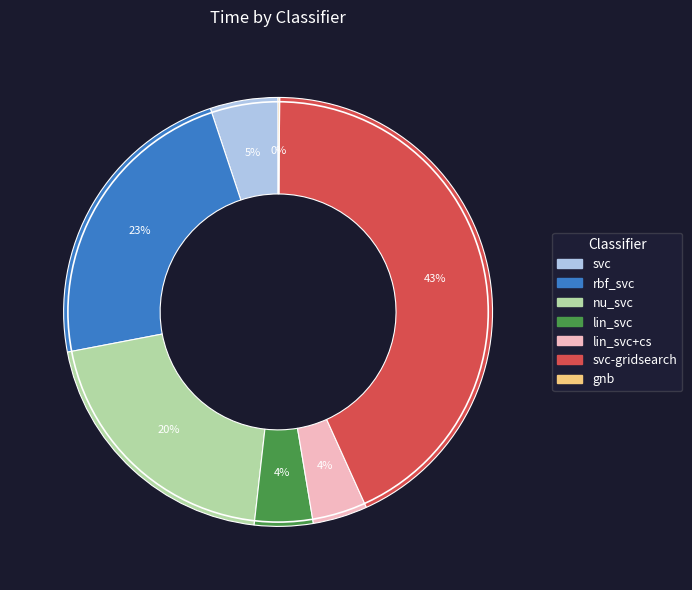

To the nearest percent, what percentage of the pie is svc-gridsearch?

43%